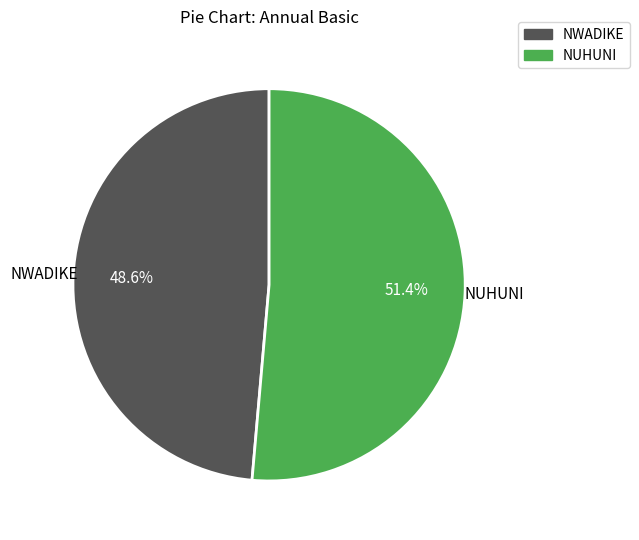

What is the majority slice?

NUHUNI